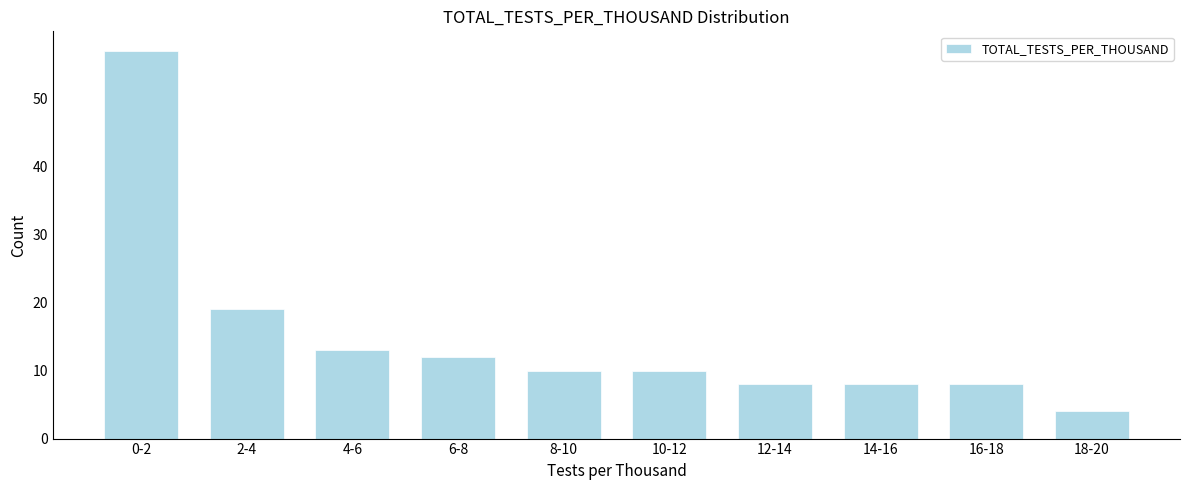

Reading right to left, what are all the values shown in this chart?

4	8	8	8	10	10	12	13	19	57